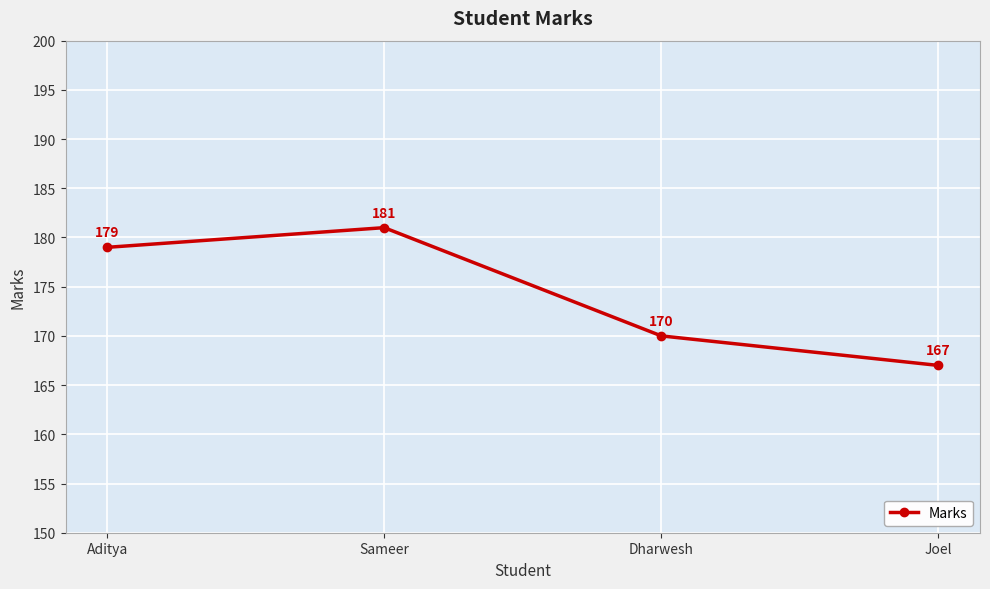

True or false: the data shows 246 at Sameer.

False